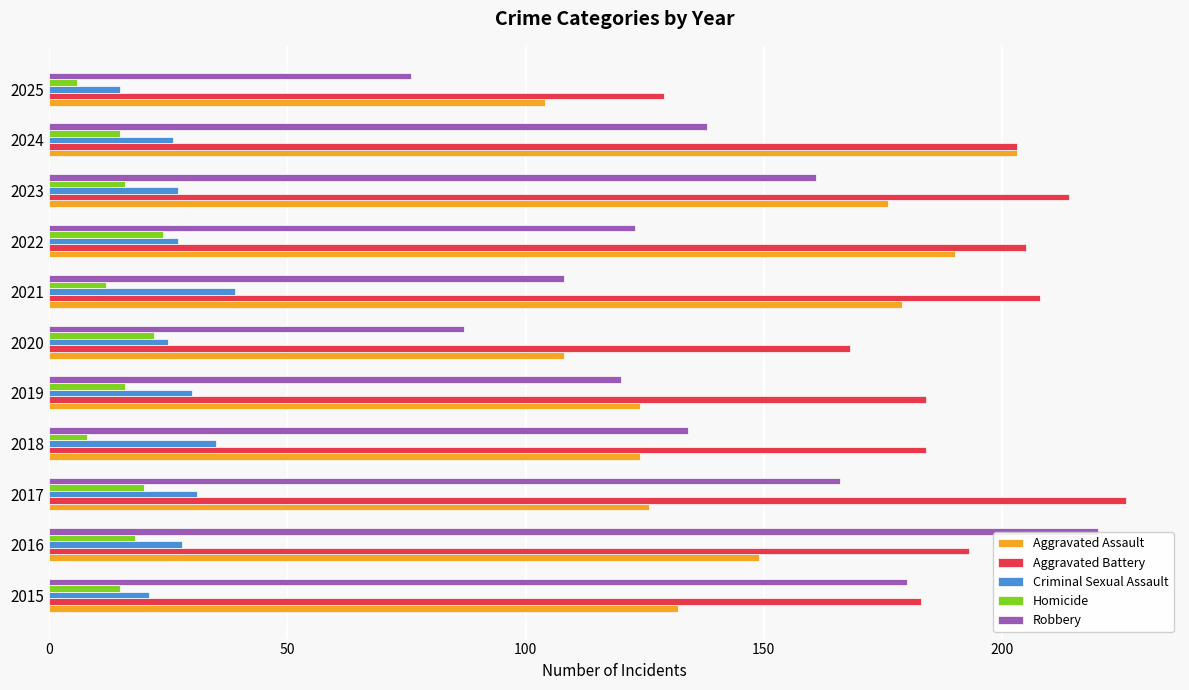

Which series has the largest total across all categories?

Aggravated Battery